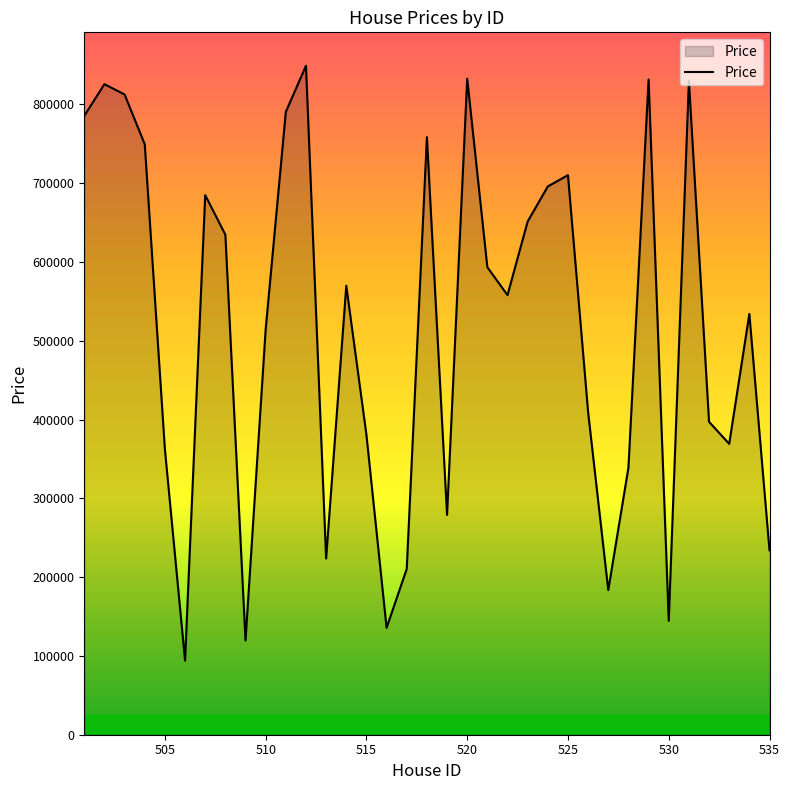

What is the maximum value shown in the chart?

848854